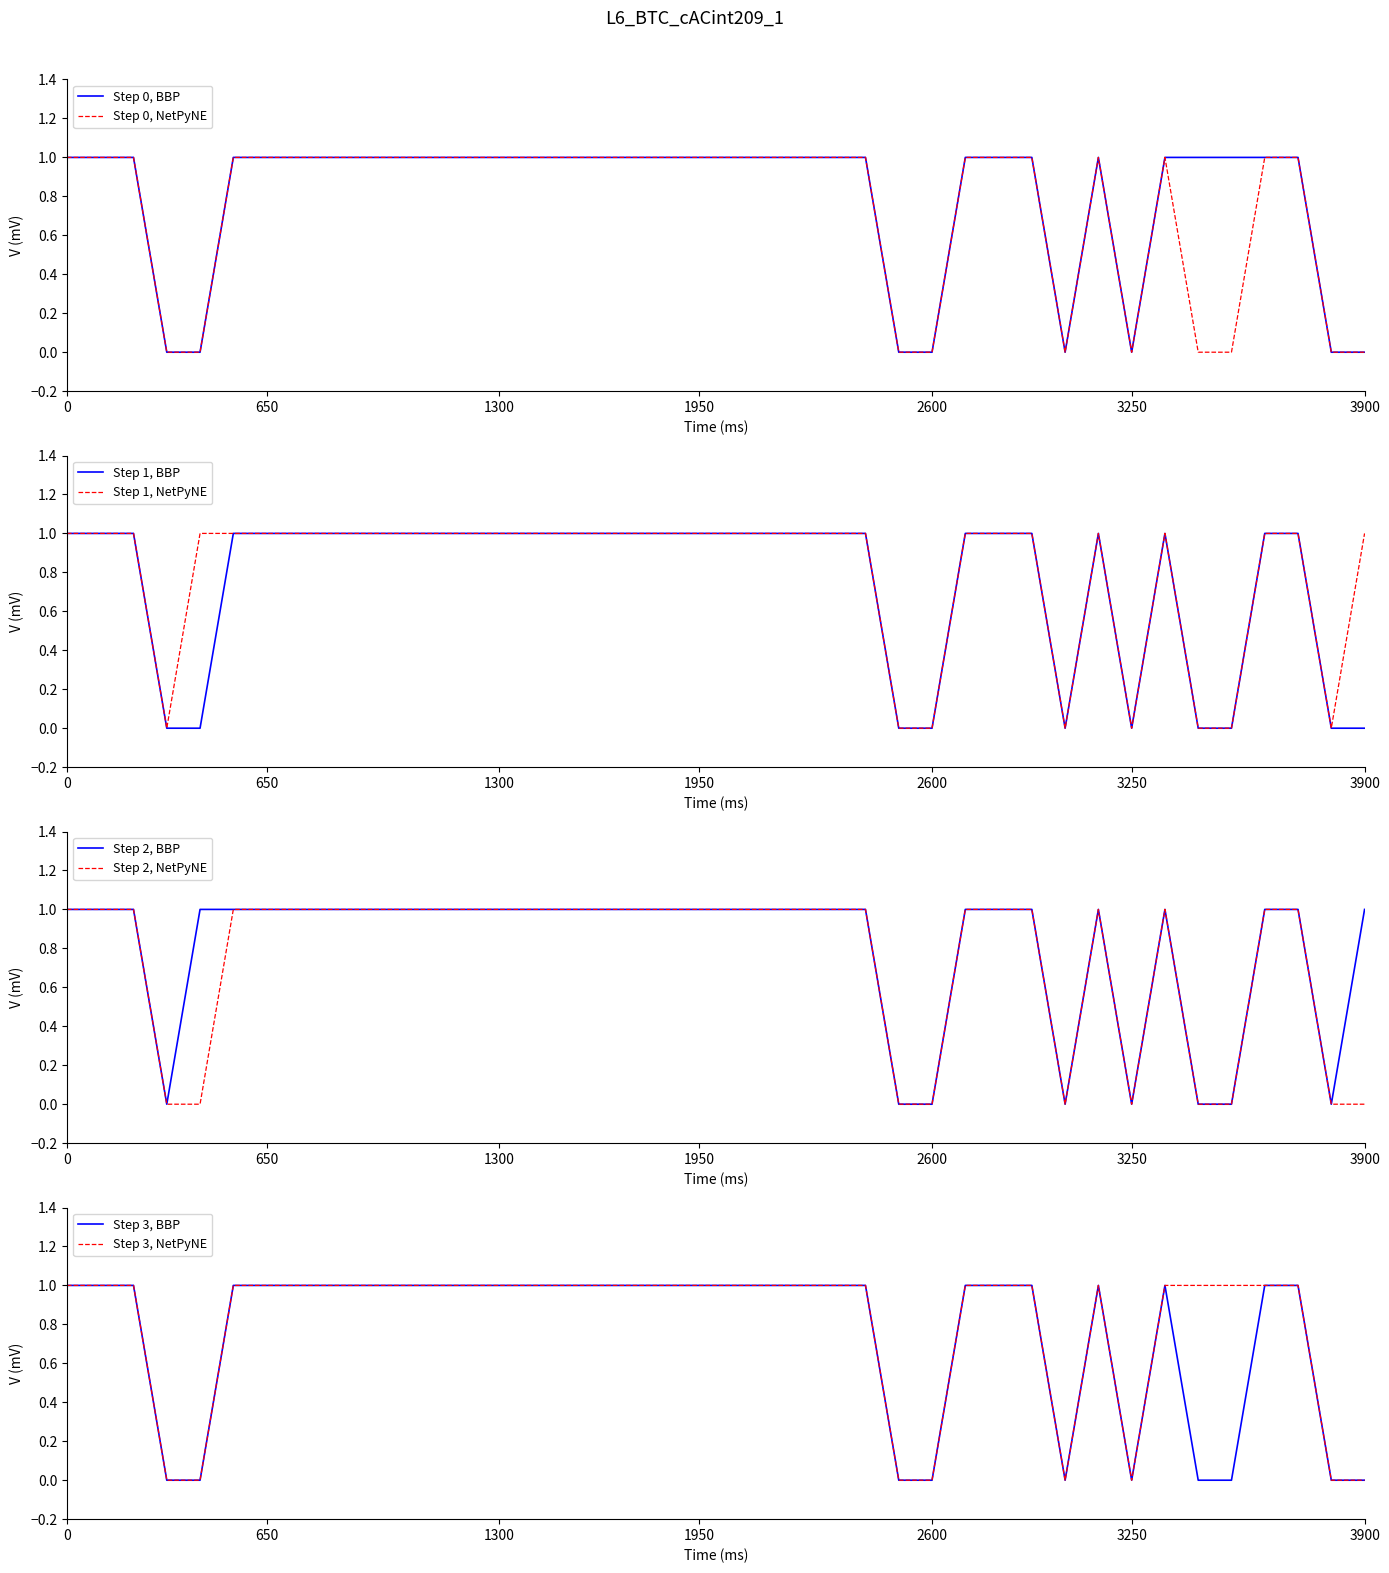

True or false: Column26 and Column14 intersect in this chart.

False